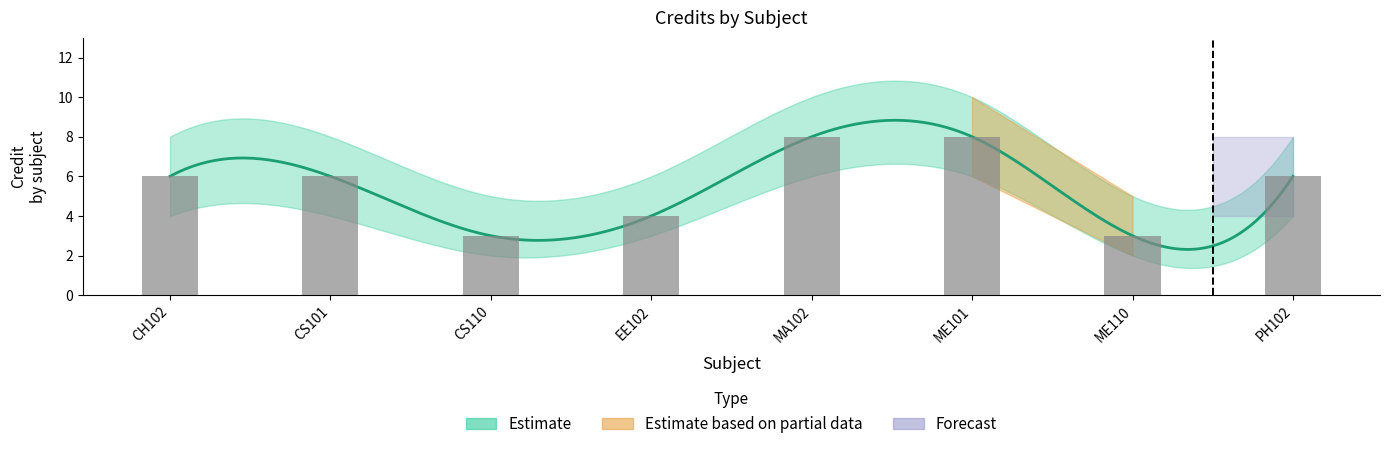

Count the number of data series in this chart.

1